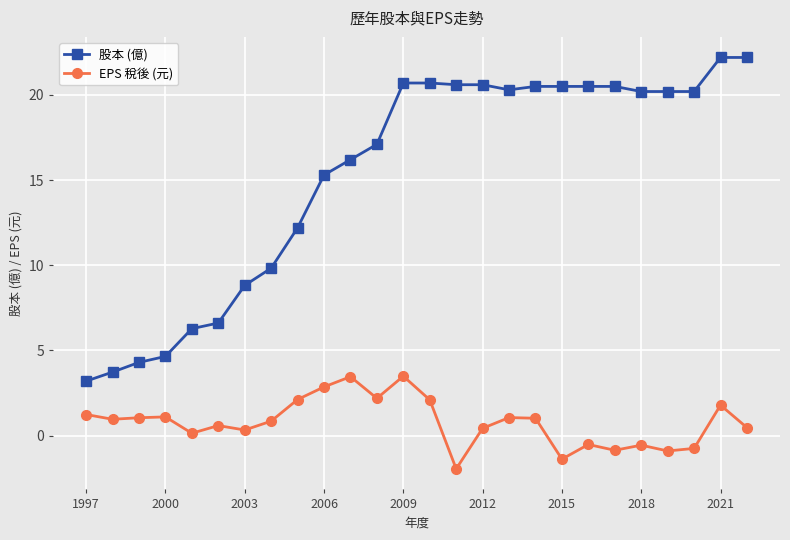

Which series has the largest range (max minus min)?

股本 (億)